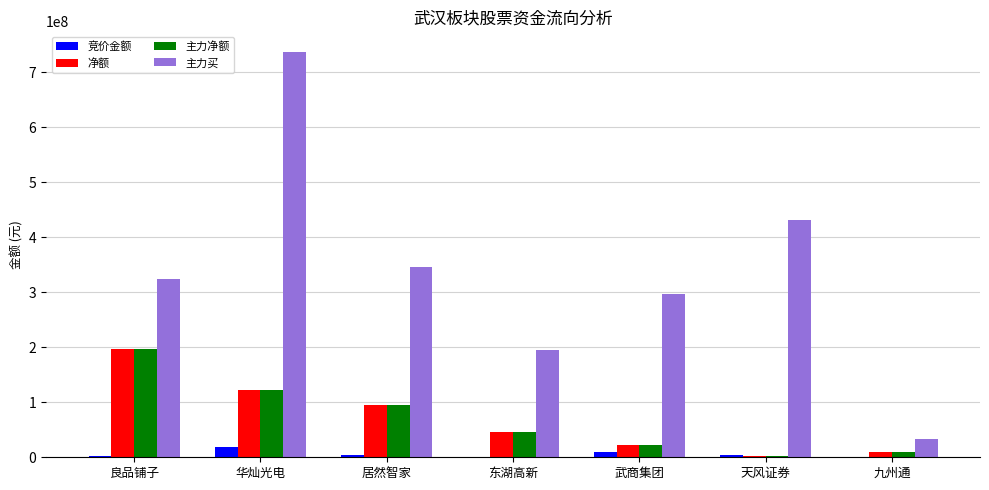

Count the 主力买 values in the range 194536334 to 430328450.

5